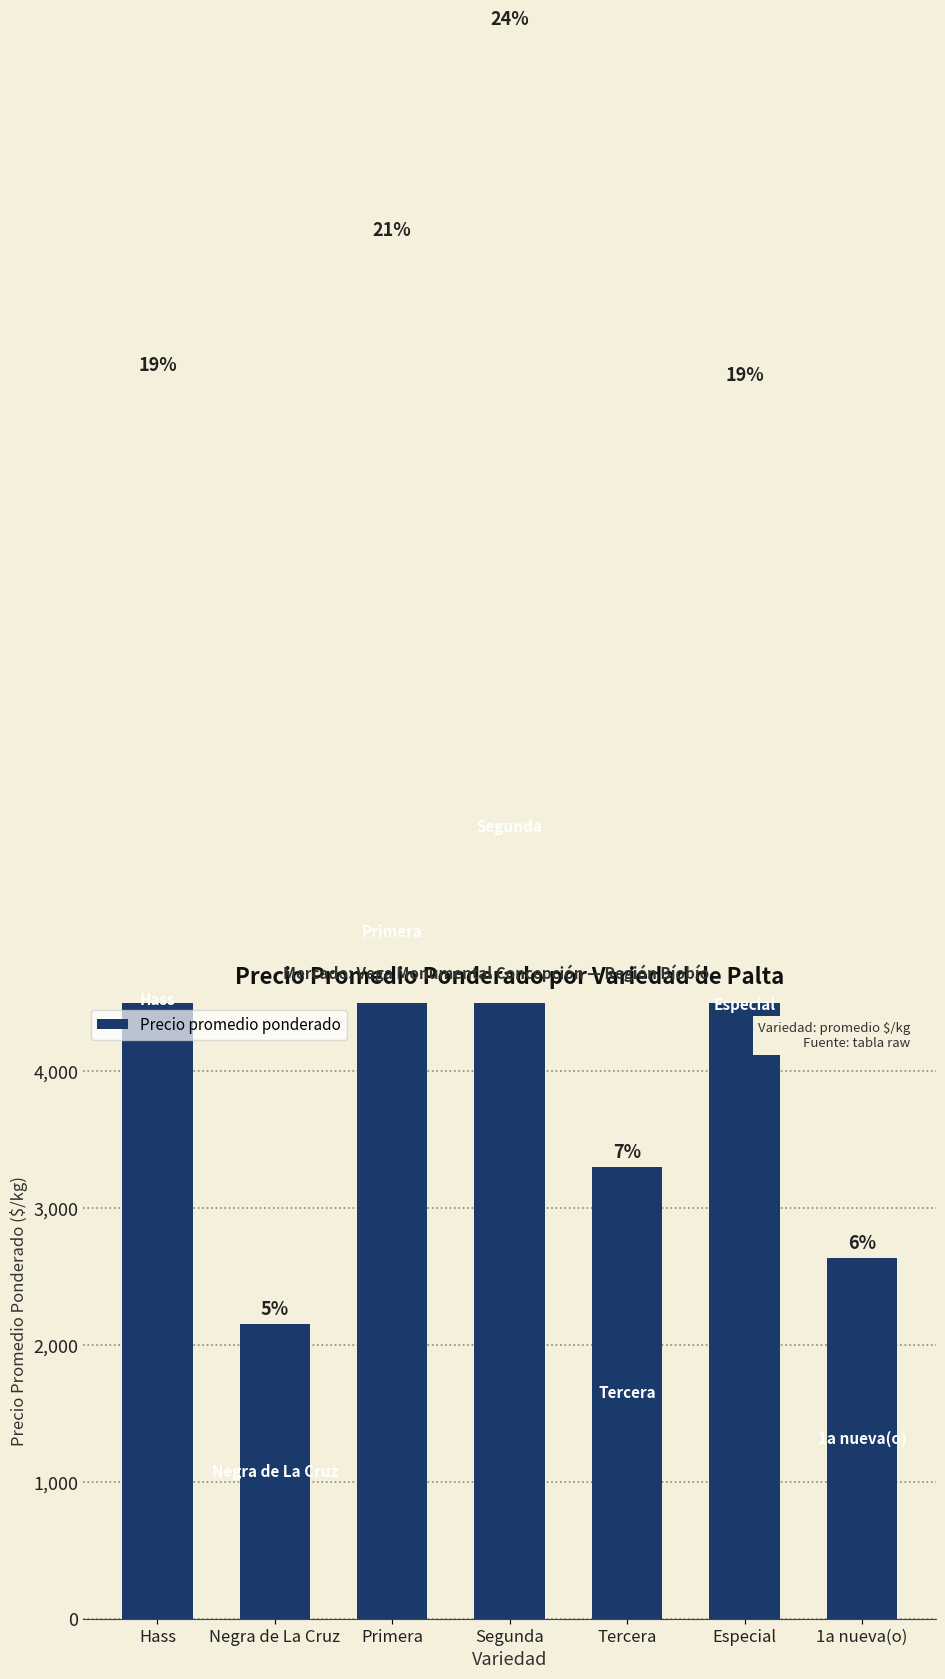

True or false: the data shows 917 at 1a nueva(o).

False